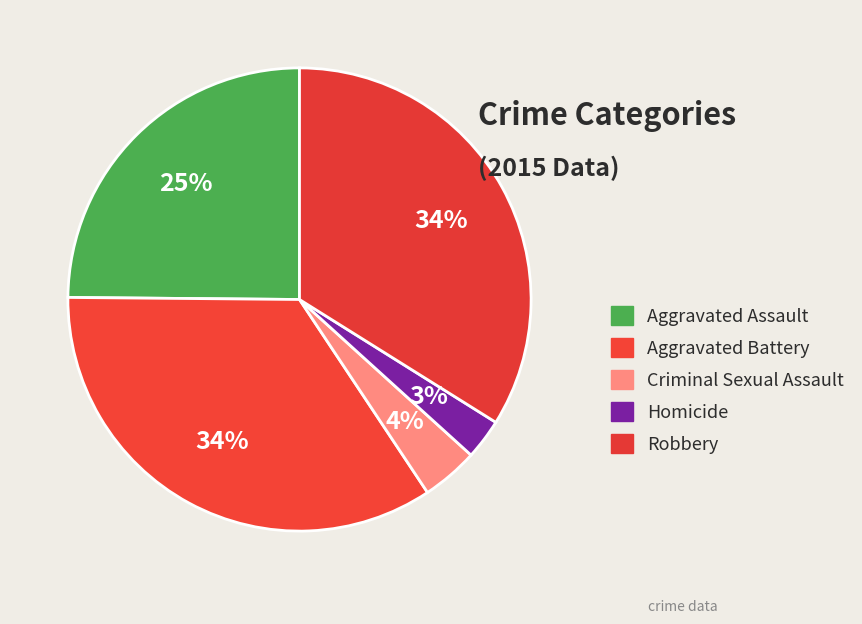

How many segments does this pie chart have?

5